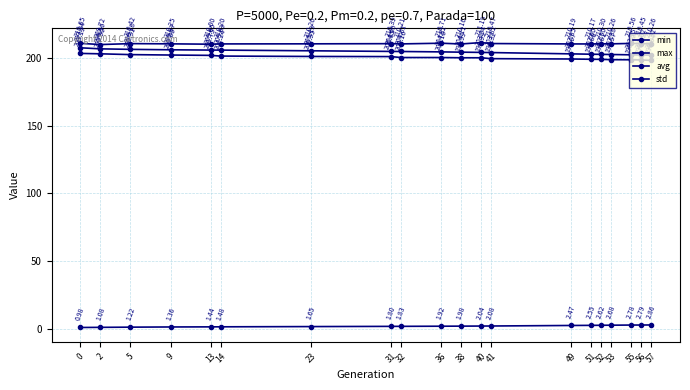

Reading left to right, extract all data points from this chart.

min: 203.2	202.9	202.3	202.0	201.7	201.2	200.9	200.8	200.2	200.2	200.0	200.0	199.3	199.1	198.9	198.8	198.6	198.5	198.3	198.0
max: 210.6	209.7	210.4	210.2	210.0	210.2	210.3	210.4	210.2	210.7	210.2	211.2	210.5	210.2	210.2	210.3	210.3	210.6	210.4	210.3
avg: 207.3	206.6	206.2	205.9	205.7	205.6	205.1	204.7	204.6	204.3	204.1	203.9	203.8	202.9	202.6	202.5	202.4	202.2	202.0	201.9
std: 1.0	1.1	1.2	1.4	1.4	1.5	1.6	1.8	1.8	1.9	2.0	2.0	2.1	2.5	2.6	2.6	2.7	2.8	2.8	2.9